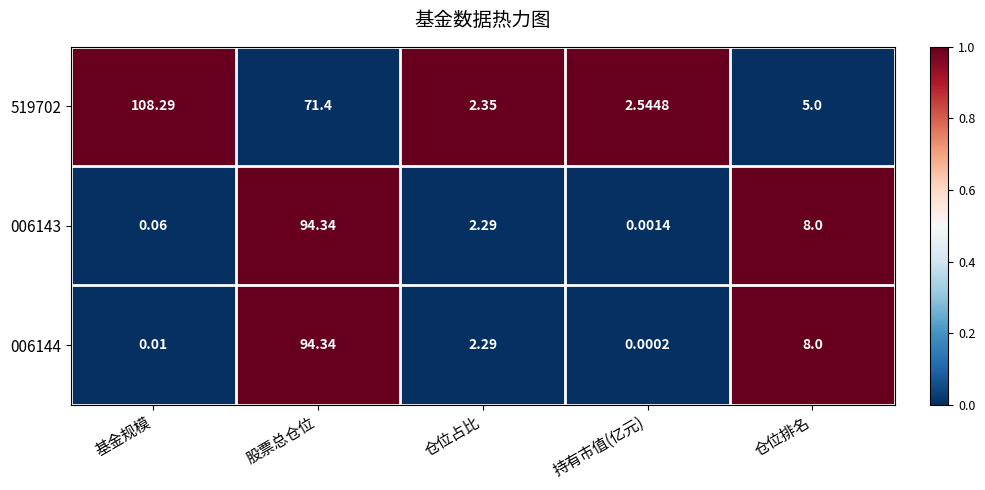

Where is 006143 nearest to the value 47?

仓位排名